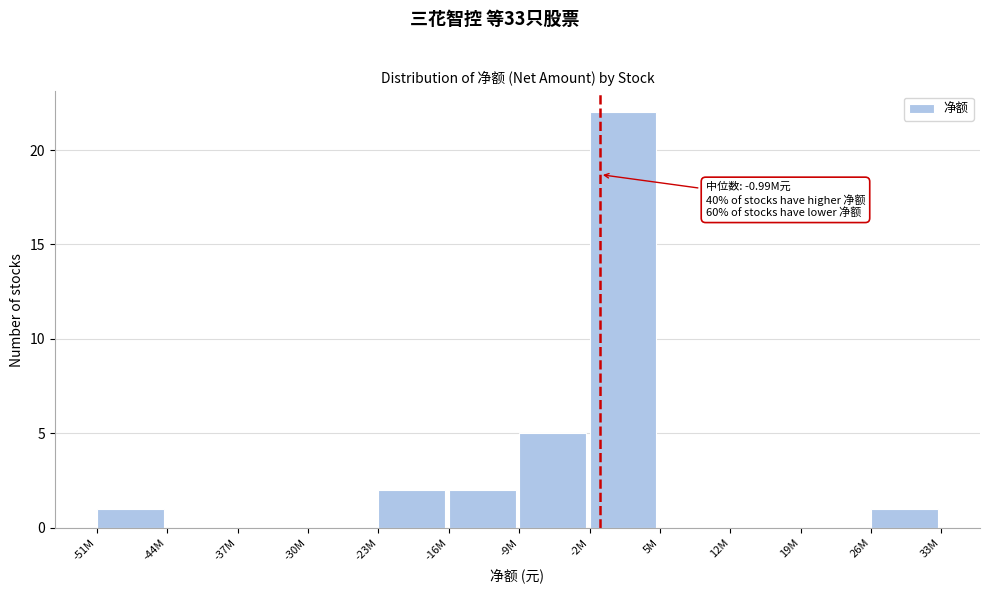

Reading left to right, extract all data points from this chart.

-51M=1	-44M=0	-37M=0	-30M=0	-23M=2	-16M=2	-9M=5	-2M=22	5M=0	12M=0	19M=0	26M=1